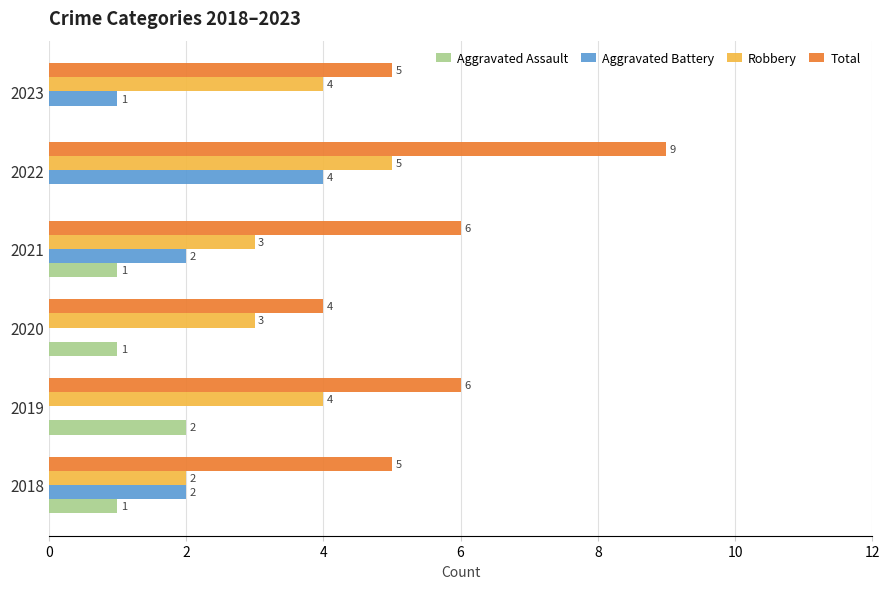

Which series changed the most between 2018 and 2022?

Total